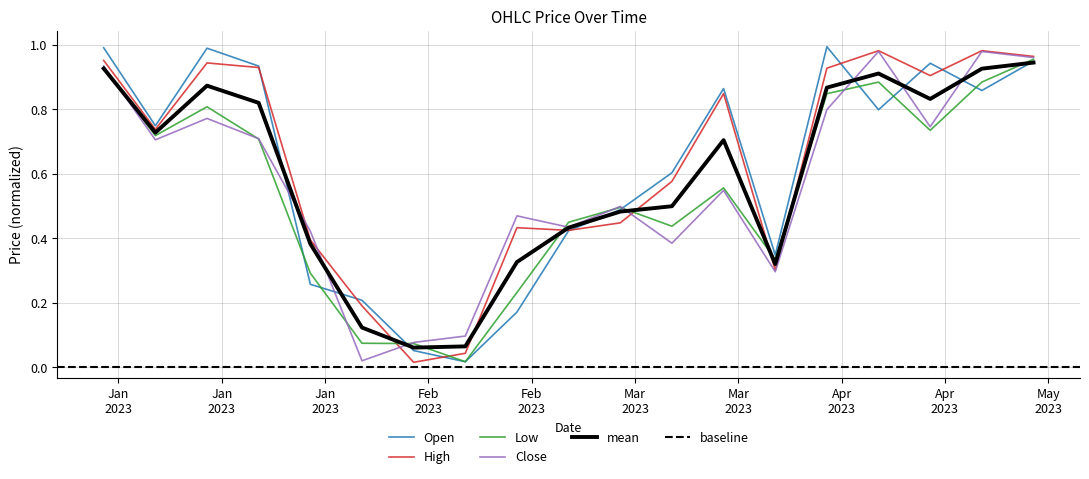

Which series has the widest spread of values?

Open